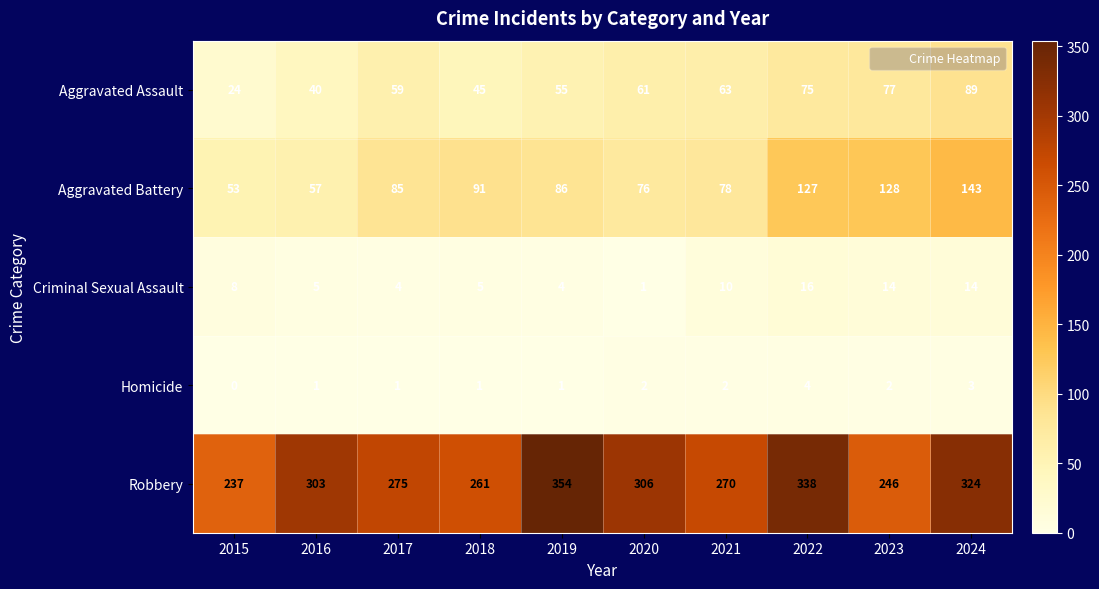

Between 2017 and 2019, which series saw the biggest shift?

Robbery